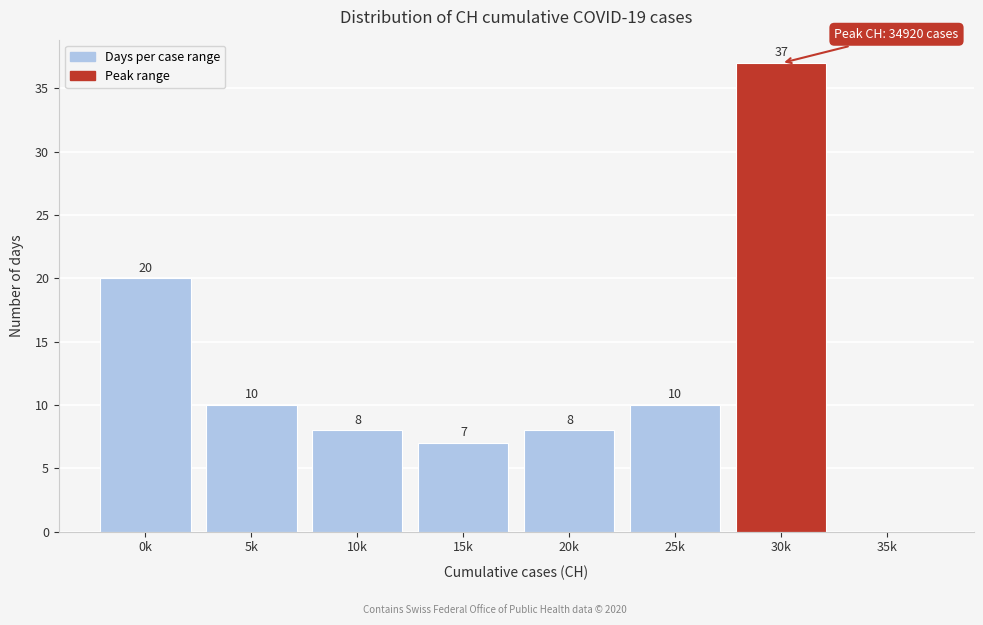

Reading right to left, extract all data points from this chart.

35k=0	30k=37	25k=10	20k=8	15k=7	10k=8	5k=10	0k=20